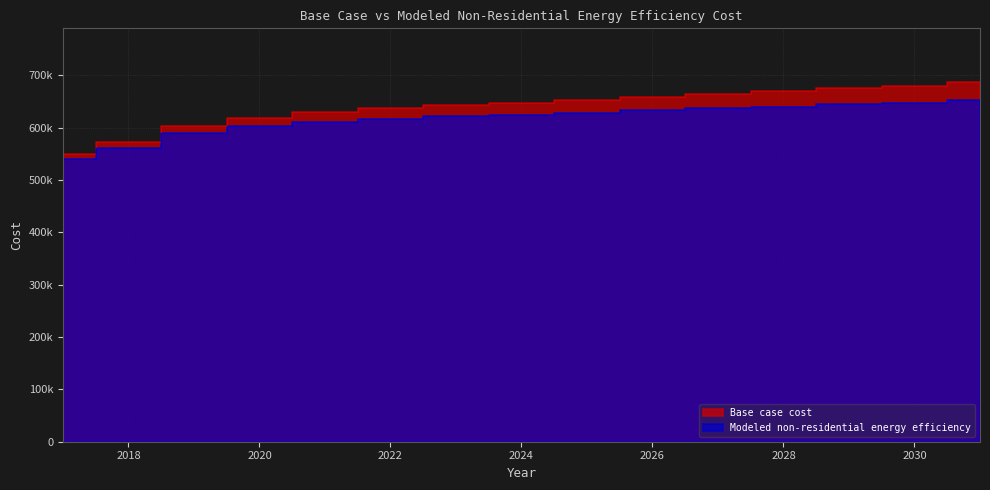

At 2017, list the series in order from largest to smallest.

Base case cost, Modeled non-residential energy efficiency